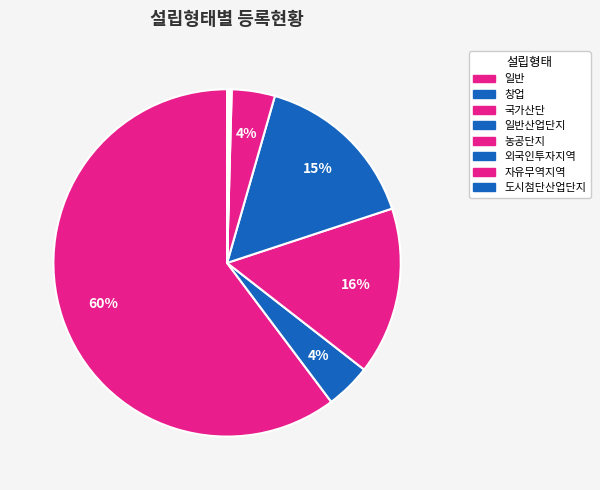

What is the largest slice in the pie chart?

일반